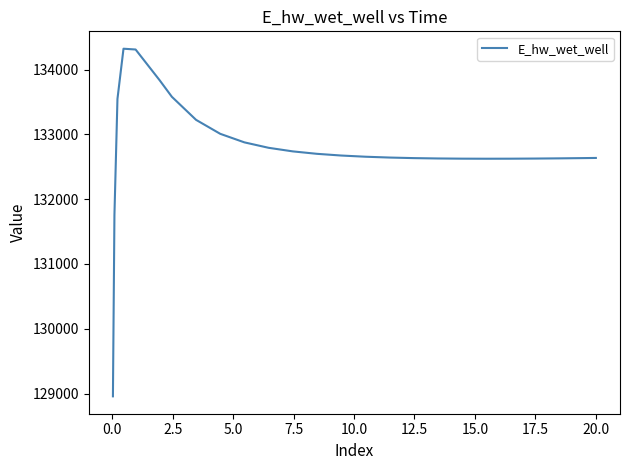

What is the smallest value displayed?

128956.4